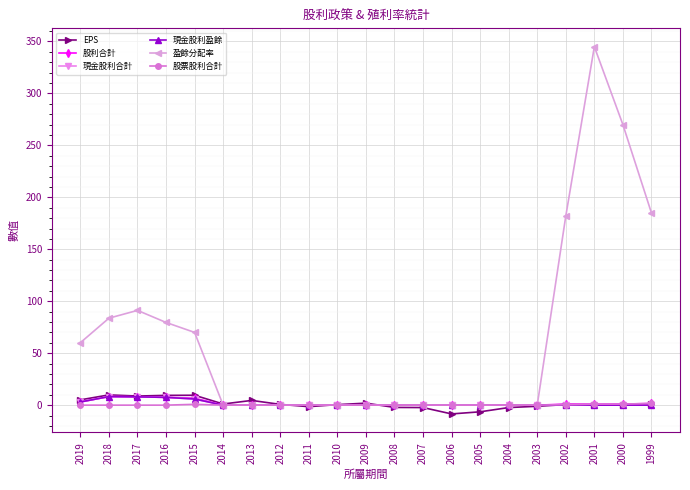

What is the greatest value displayed?

345.0